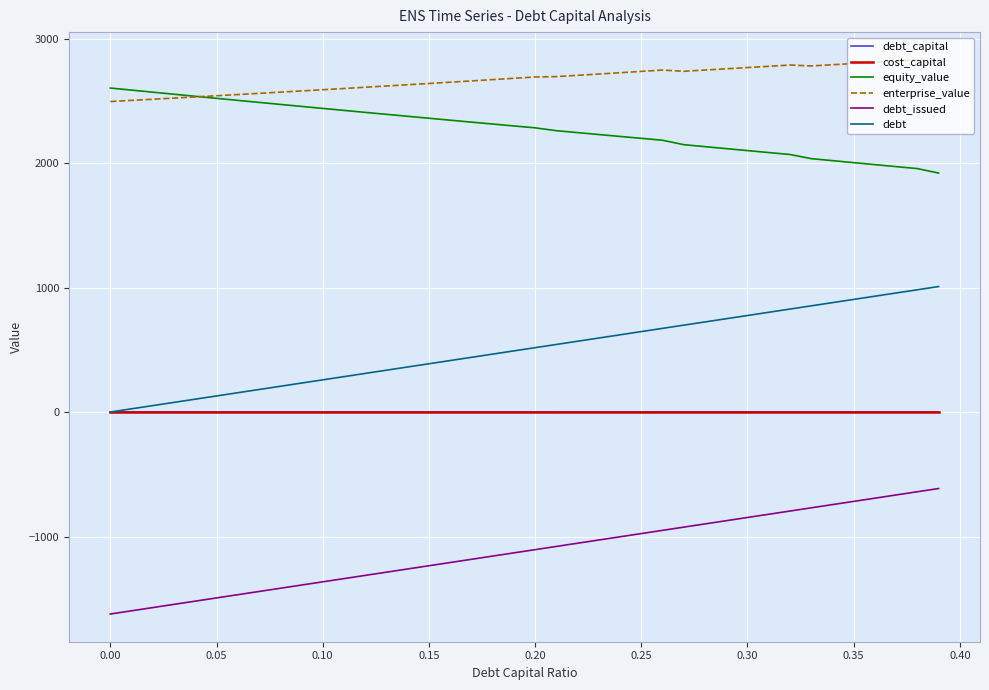

True or false: debt_issued and equity_value cross at least once.

False